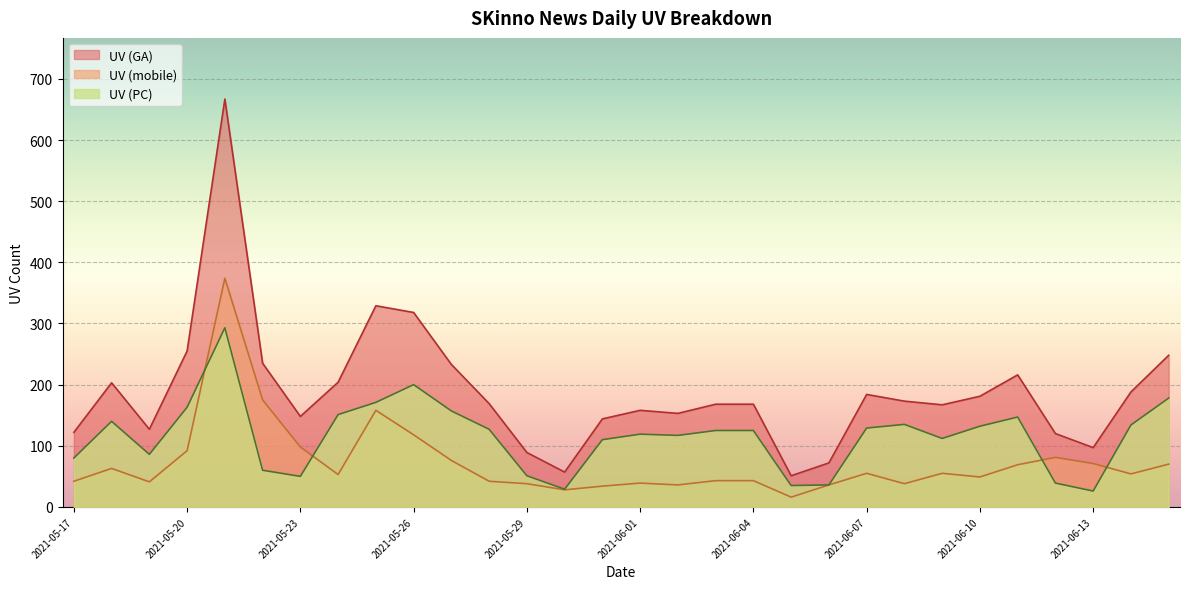

Where is the first local minimum for UV (mobile)?

2021-05-19